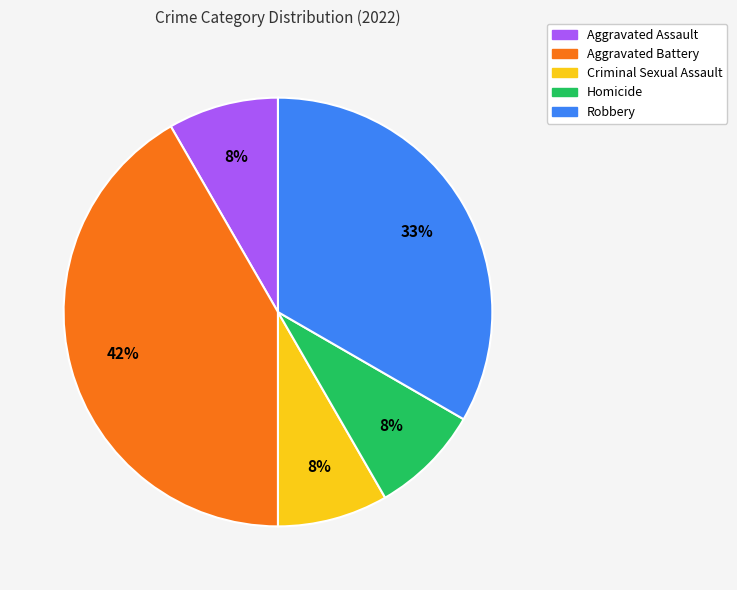

To the nearest percent, what portion does Robbery represent?

33%